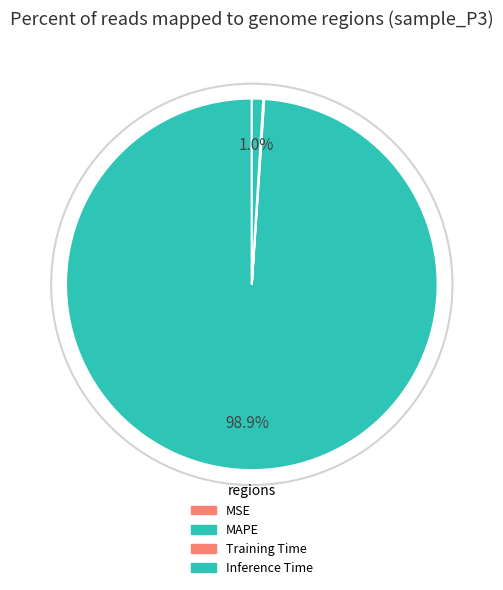

Is it true that Training Time is 10% of the pie?

False